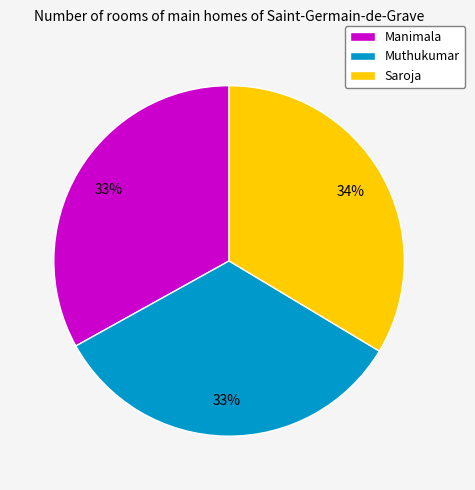

Is Muthukumar the majority of the pie?

No